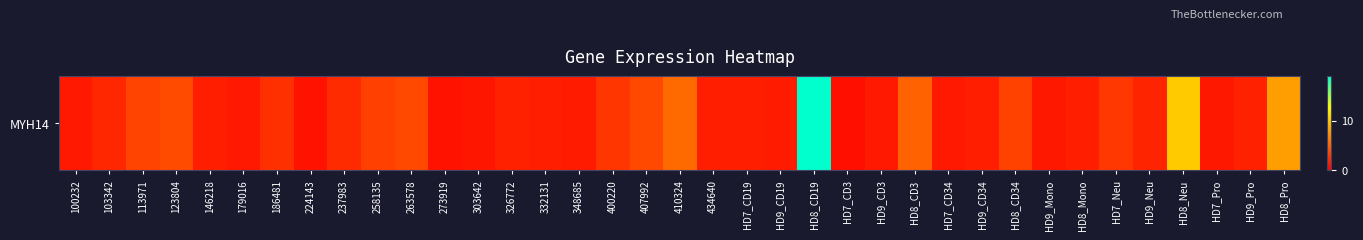

What is the change in value from 410324 to HD9_CD3?

-4.0